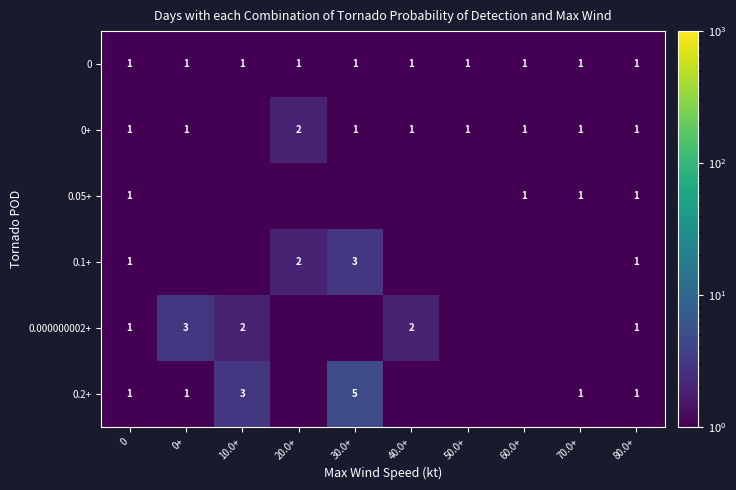

What is the sum of the 0+ values at 50.0+ and 0?

2.0